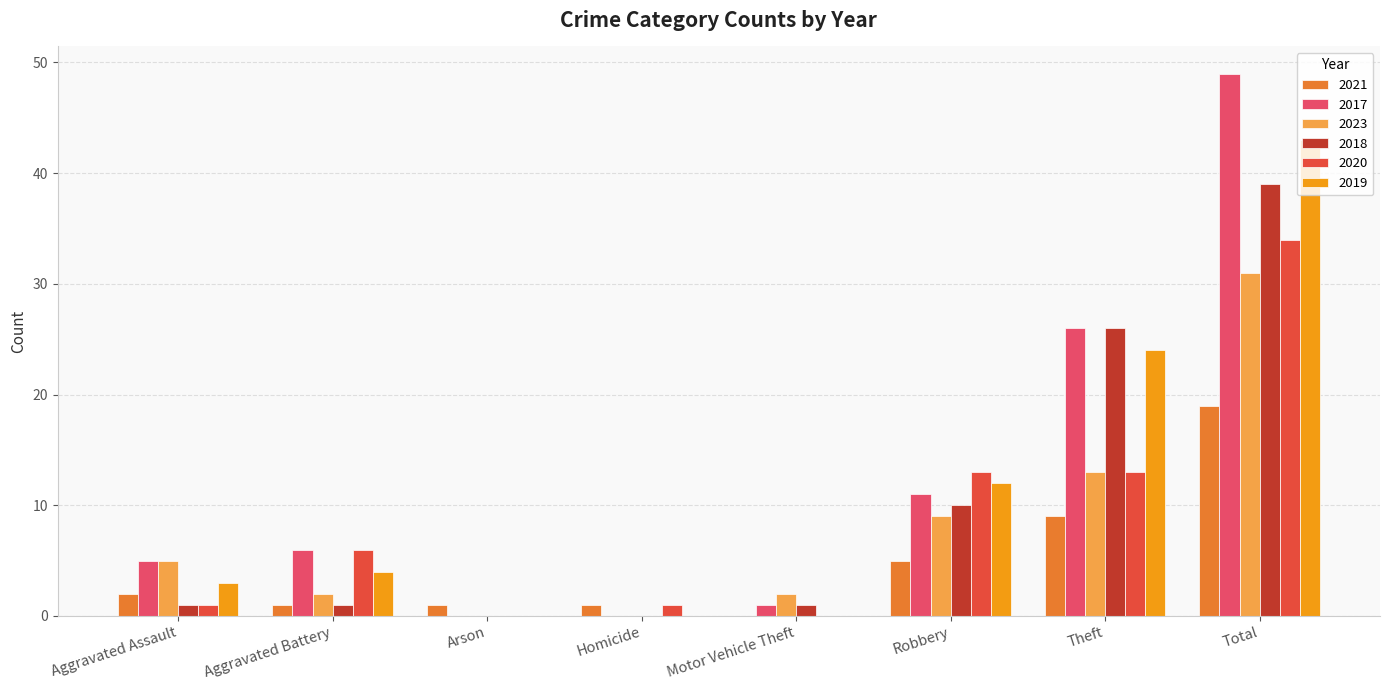

How many values in 2021 are above zero?

7